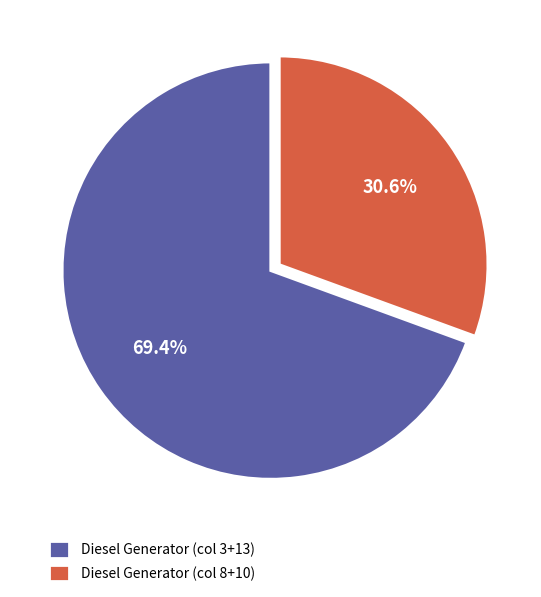

Combined, do Diesel Generator (col 3+13) and Diesel Generator (col 8+10) account for over 50%?

Yes